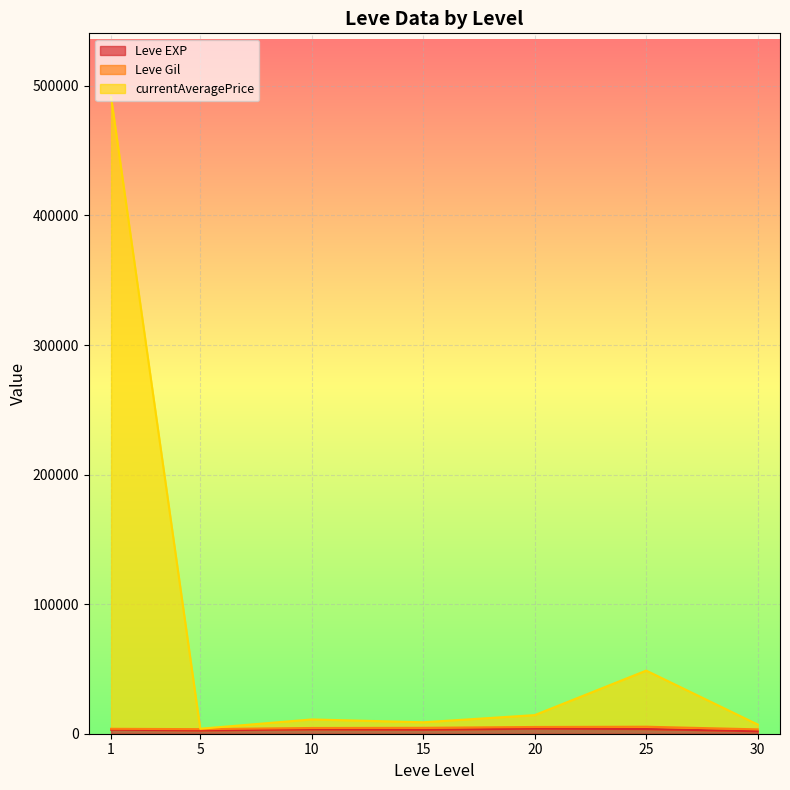

Is it true that Leve EXP equals 323.9 at 10?

False